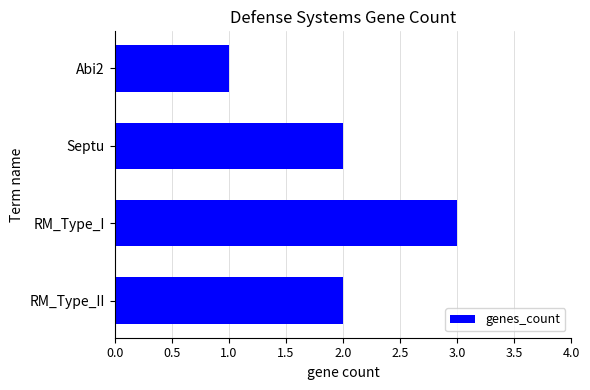

What is the ratio of the value at Septu to the value at Abi2?

2.0